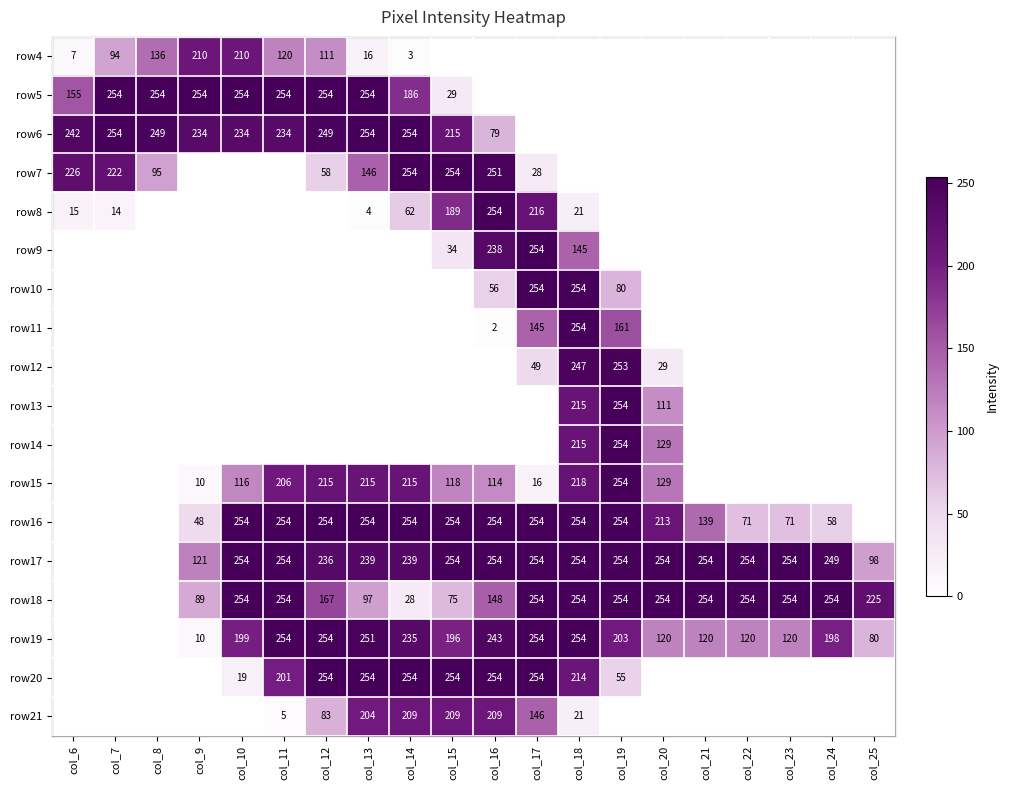

Which label corresponds to the smallest value in the chart?

col_15